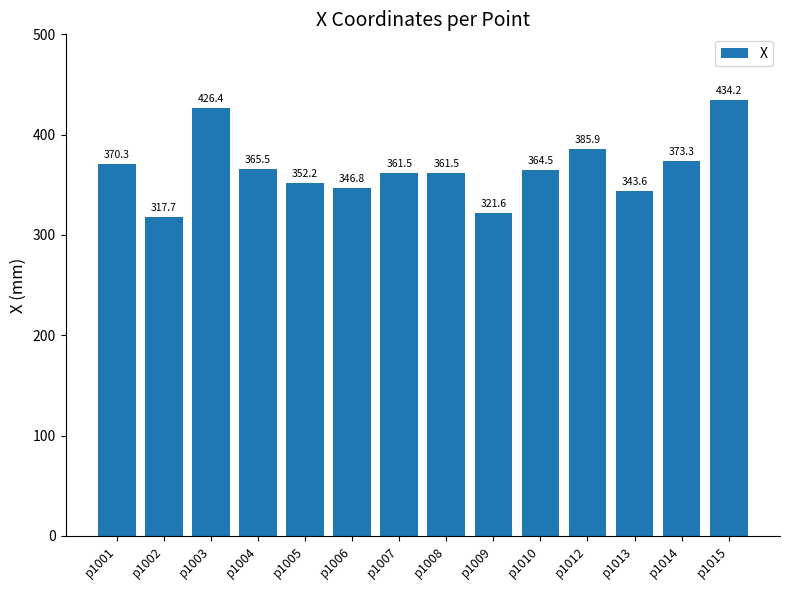

The value at p1001 is 582.9. True or false?

False